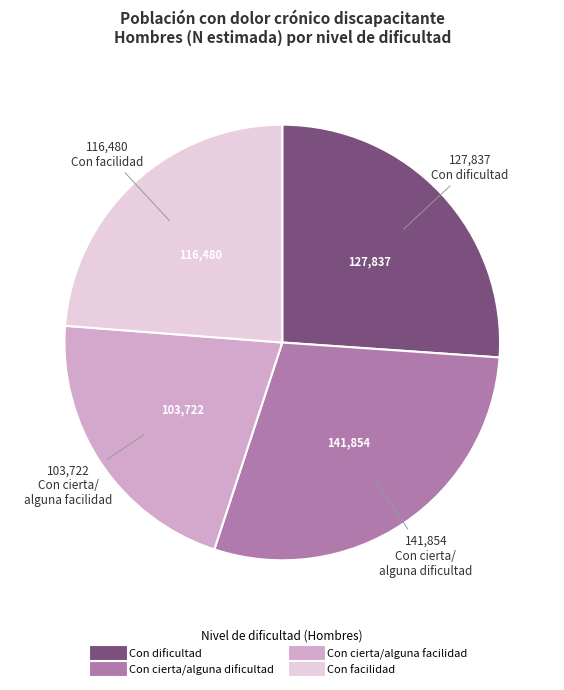

Rank the categories by value from lowest to highest.

Con cierta/alguna facilidad, Con facilidad, Con dificultad, Con cierta/alguna dificultad